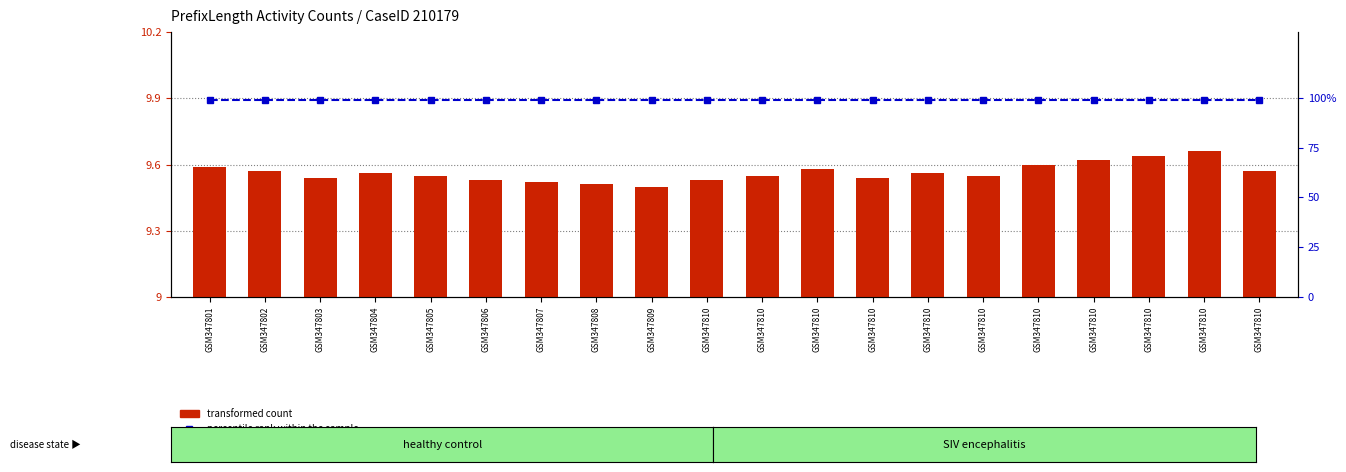

At which category does the chart reach its minimum across all series?

GSM347809